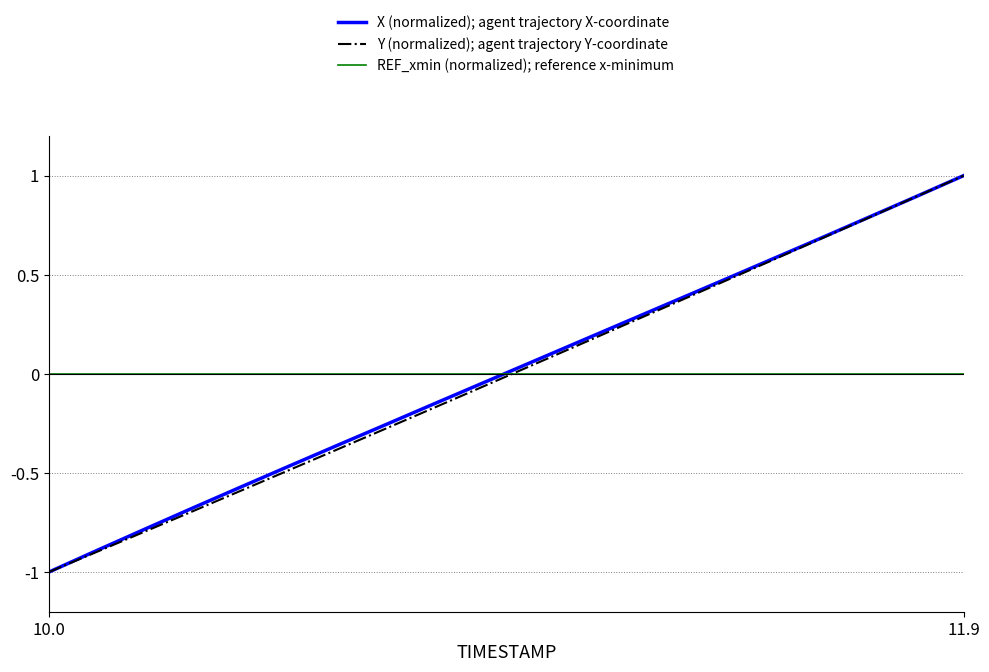

True or false: Y (normalized); agent trajectory Y-coordinate and REF_xmin (normalized); reference x-minimum cross at least once.

True